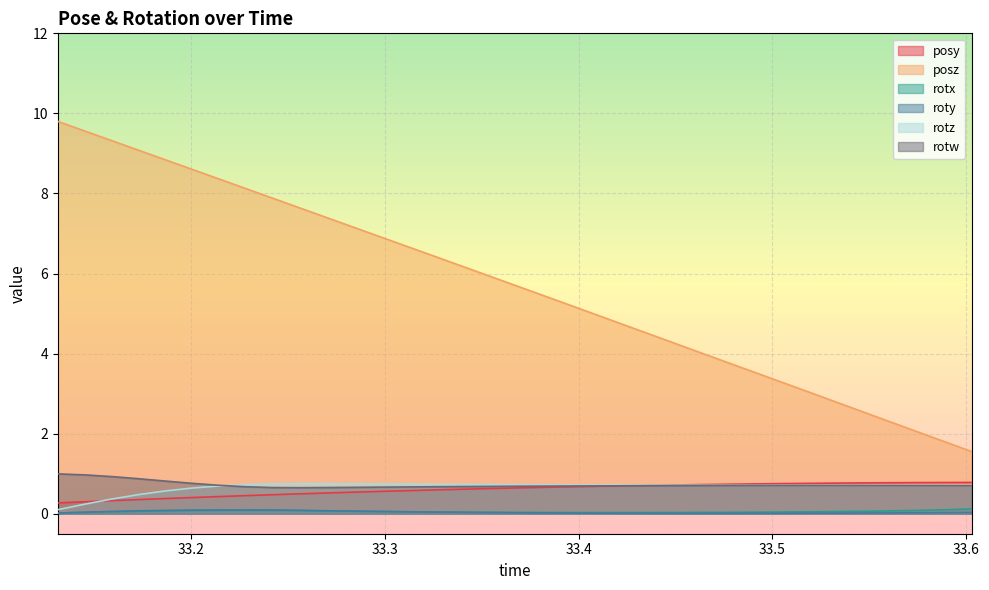

True or false: roty and posz intersect in this chart.

False